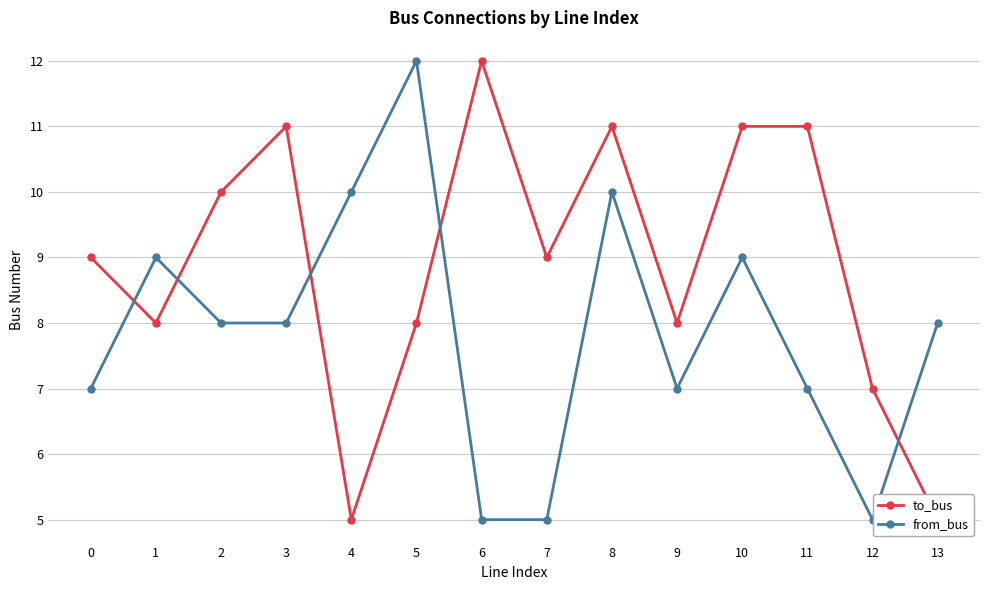

What is the value of the from_bus point at the 14th from the left?

8